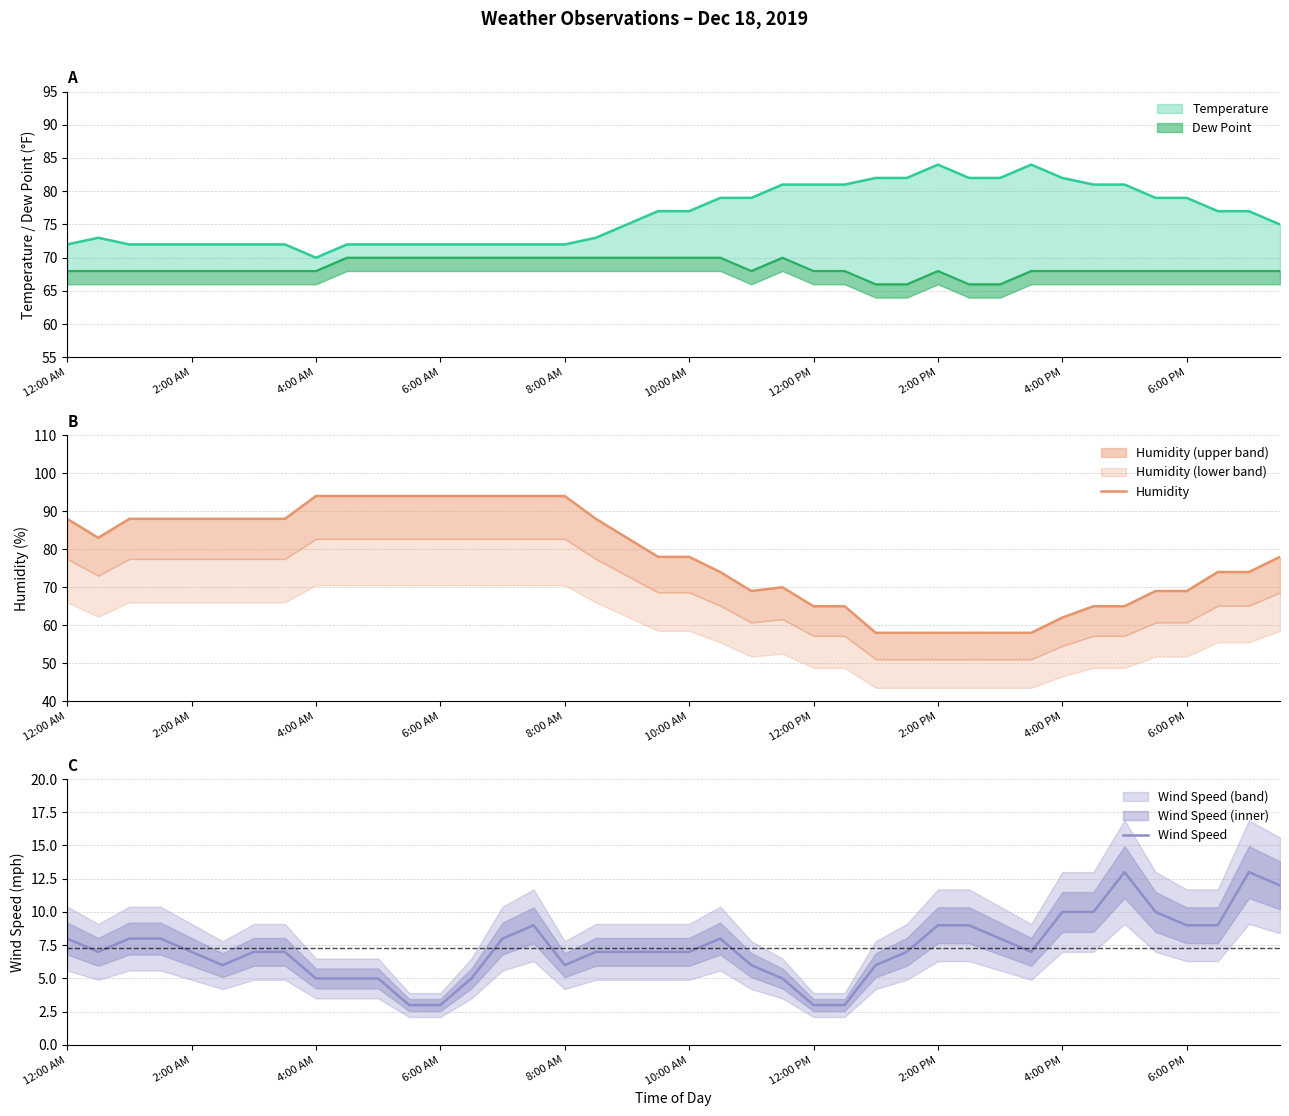

Does the chart have visible grid lines?

Yes